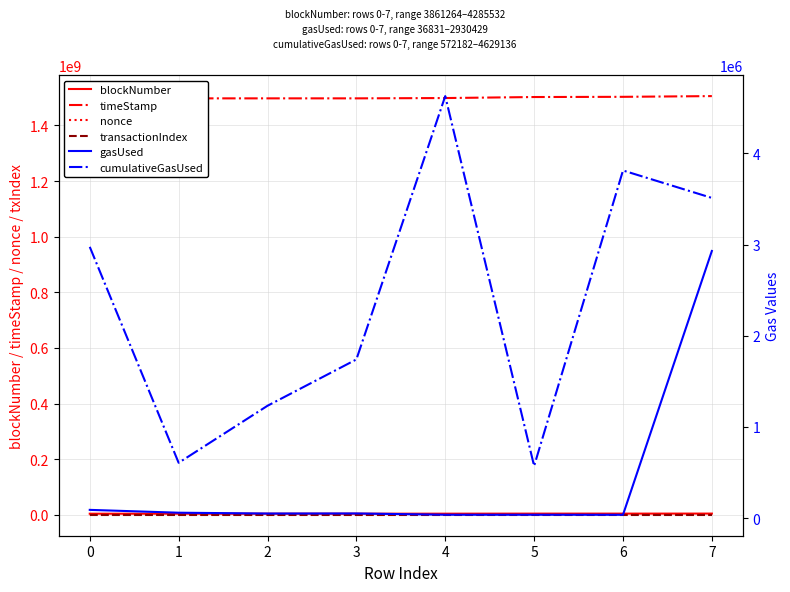

The blockNumber series shows 4139658 at 5. True or false?

True